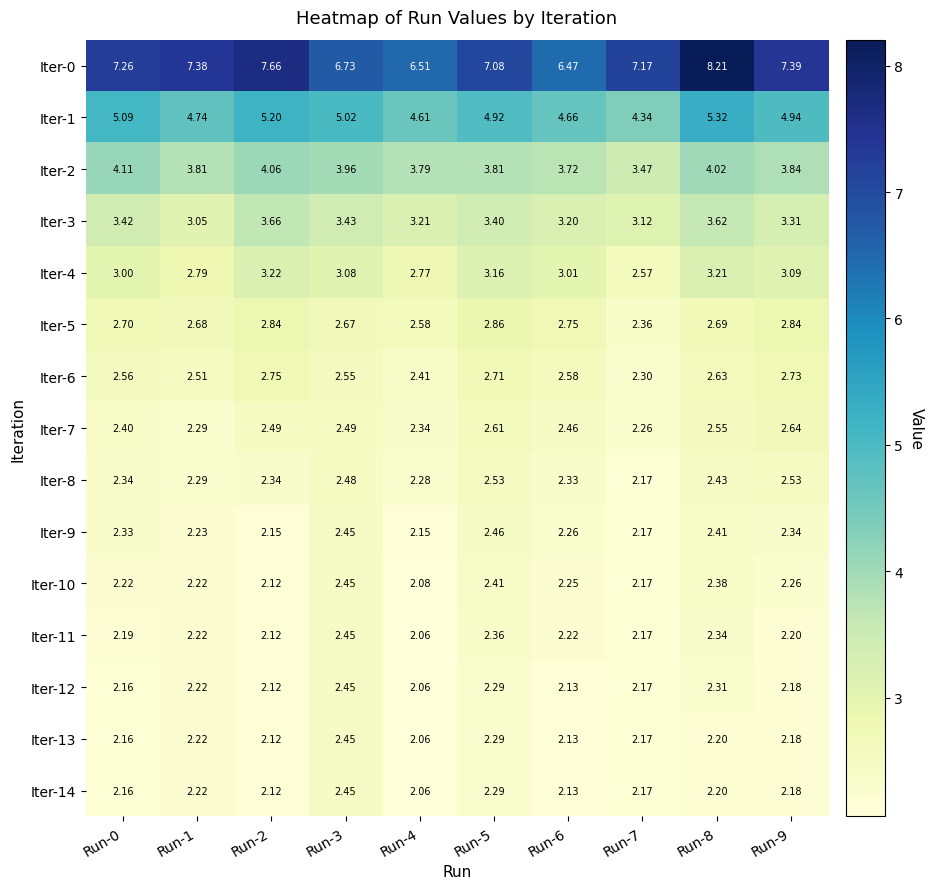

Is the value of Iter-0 at Run-3 greater than the value of Iter-12 at Run-5?

Yes